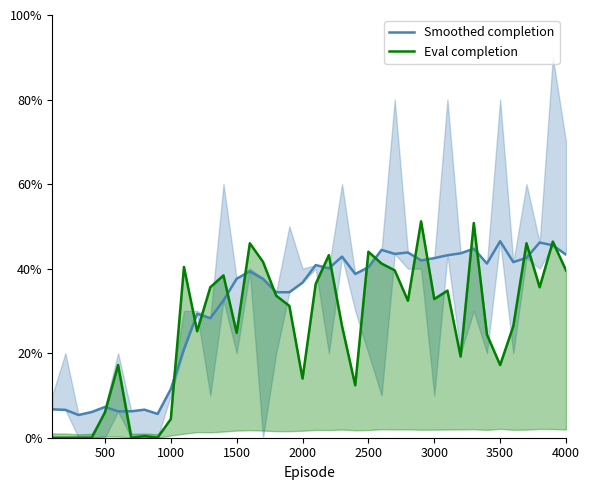

Is this an area chart (filled region under the line)?

No